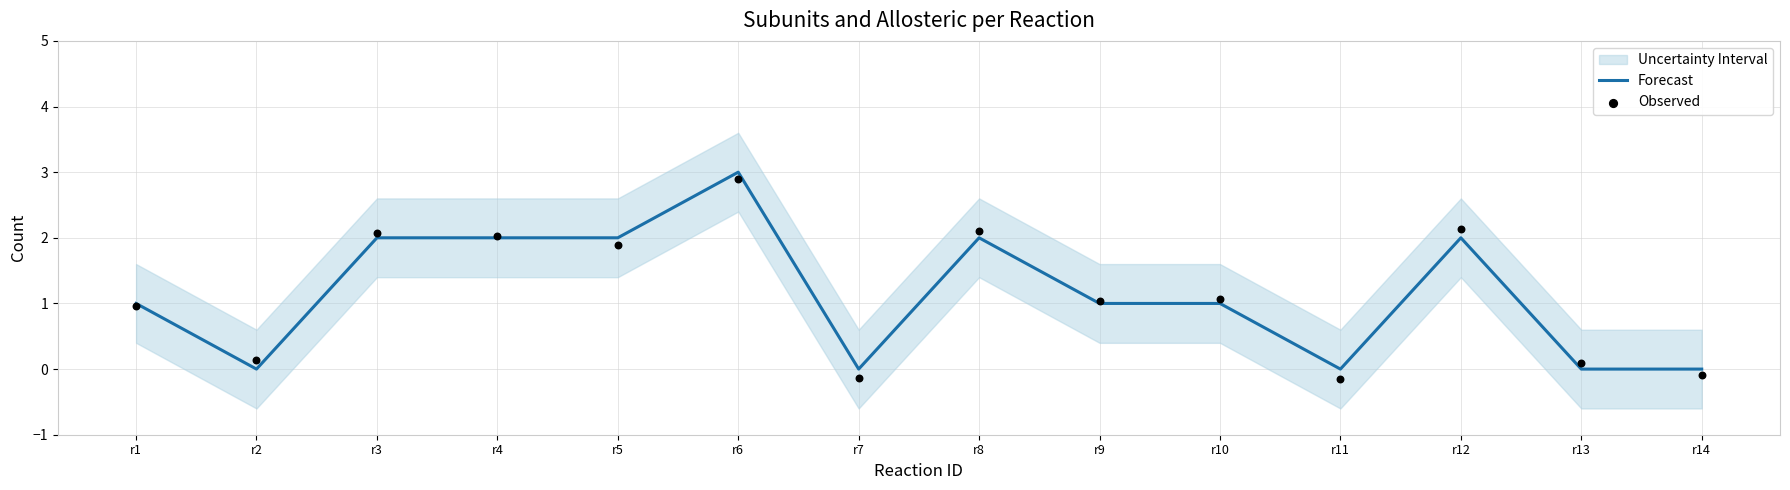

Is it true that Forecast equals 3 at r4?

False